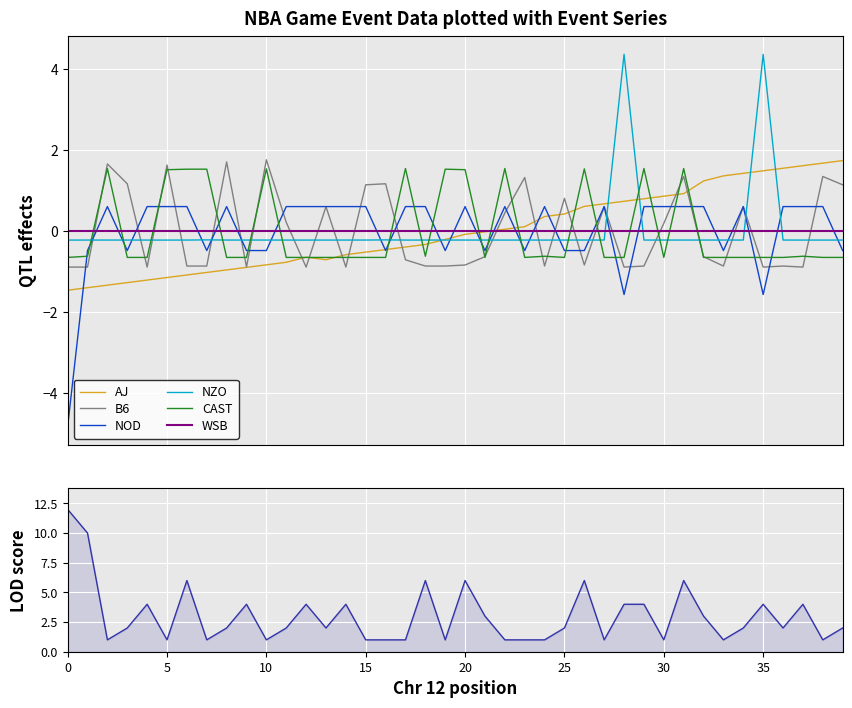

How many interior local peaks does the PLAYER1_ID series have?

9